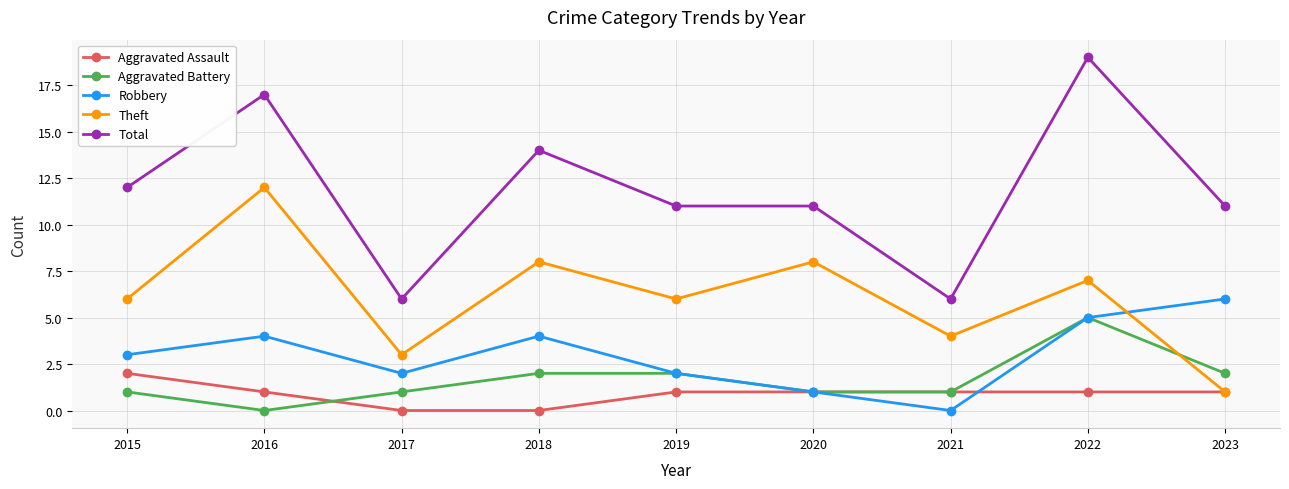

True or false: Total has more than 1 interior local peaks.

True